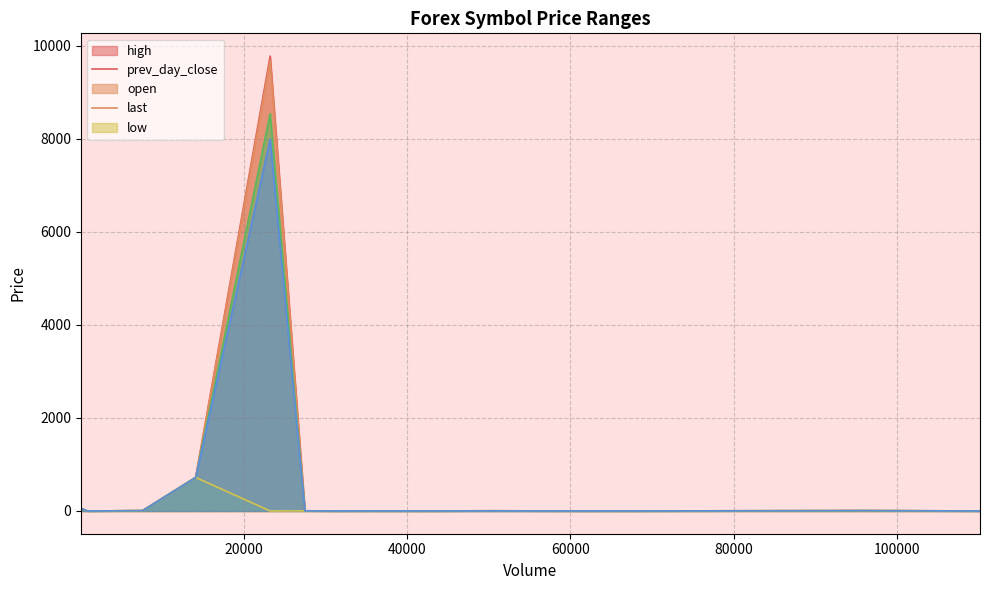

What is the highest value of the low series?

7998.0